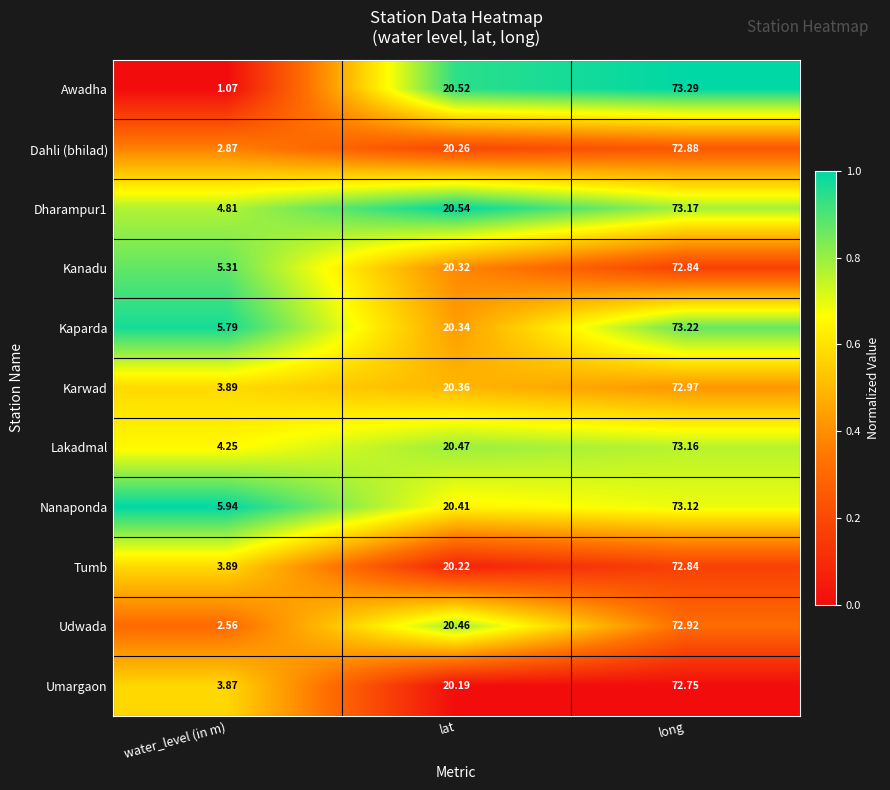

Where does the Dahli (bhilad) series first go above 20?

lat